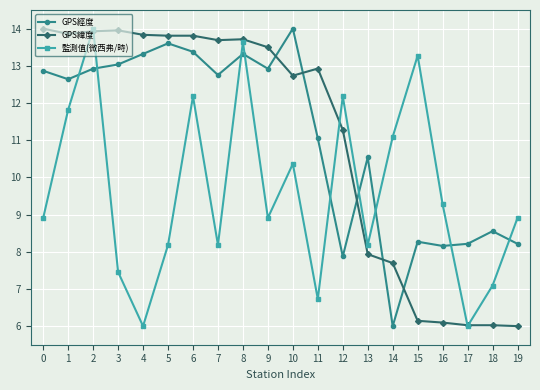

What is the difference between the highest and lowest values at 5?

5.6